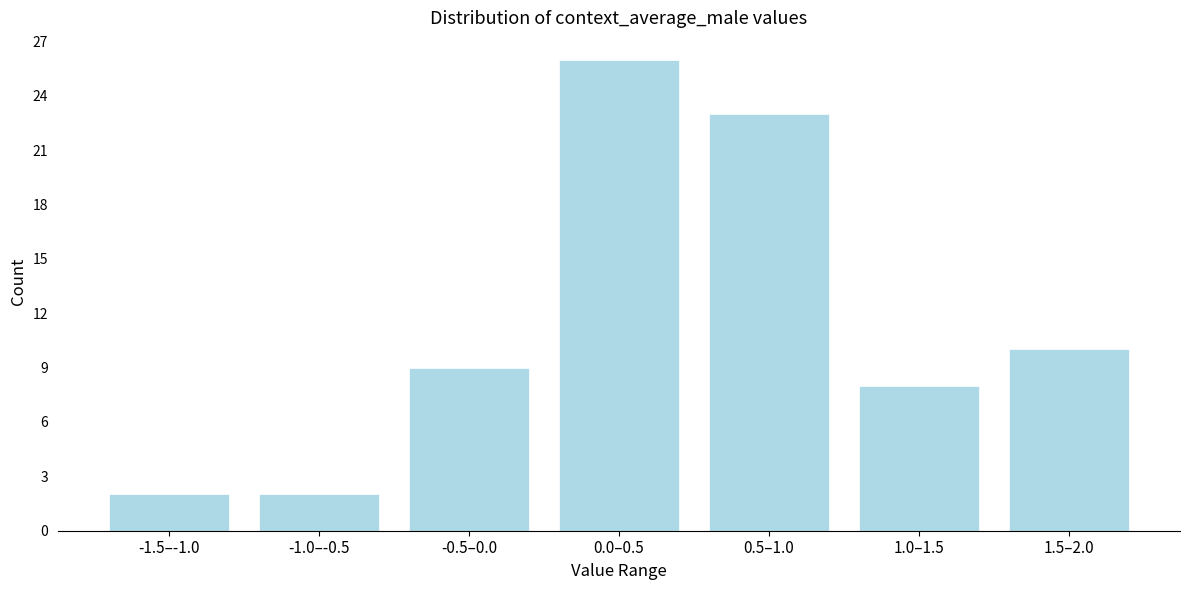

Reading right to left, extract all data points from this chart.

1.5–2.0=10	1.0–1.5=8	0.5–1.0=23	0.0–0.5=26	-0.5–0.0=9	-1.0–-0.5=2	-1.5–-1.0=2